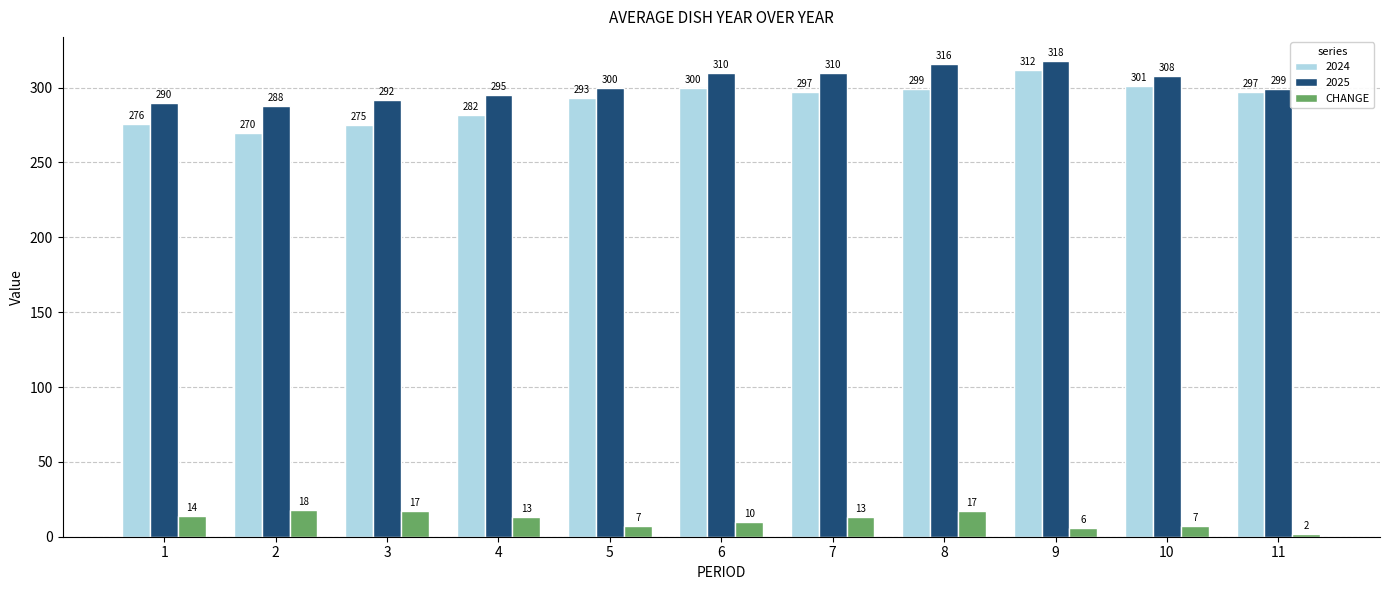

What is the minimum value shown in the chart?

2